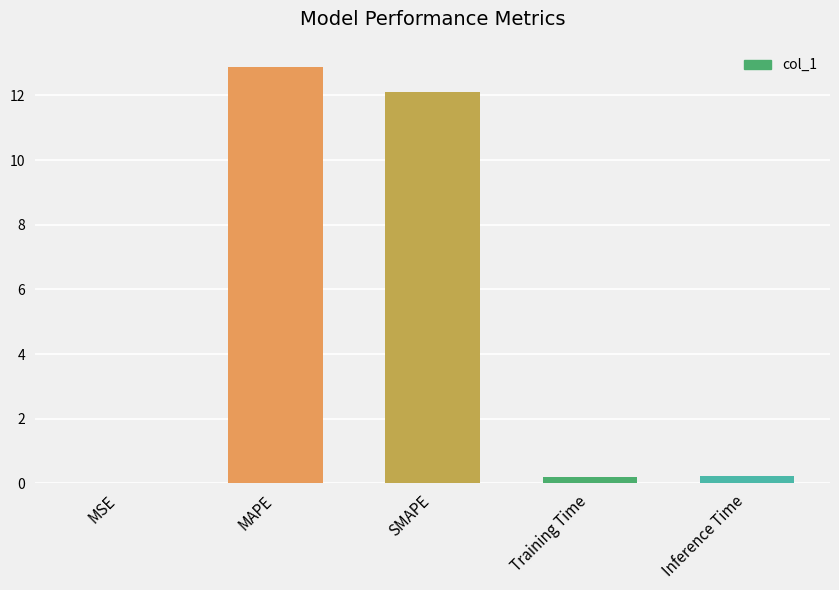

At which category does the chart reach its peak across all series?

MAPE